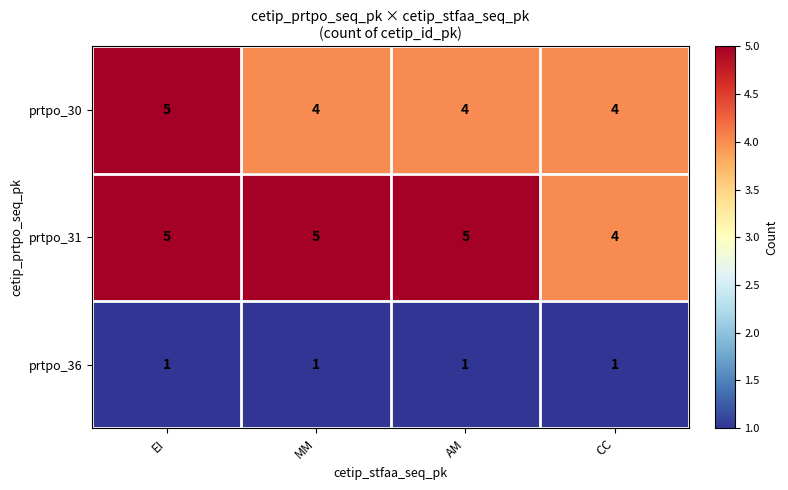

What is the spread (max minus min) of values at AM?

4